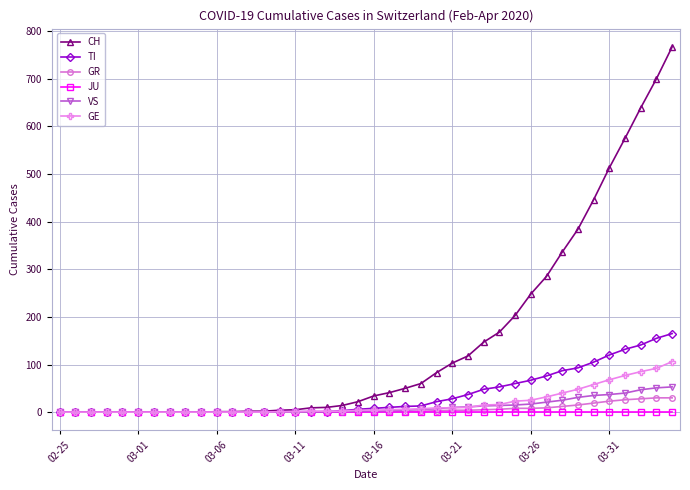

What is the highest value of the GE series?

106